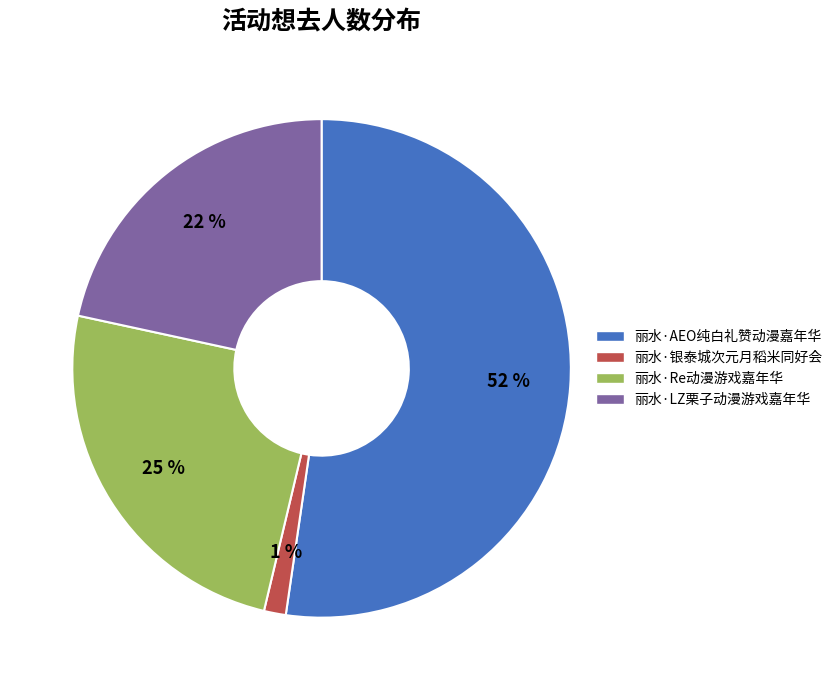

Which category accounts for the majority?

丽水·AEO纯白礼赞动漫嘉年华